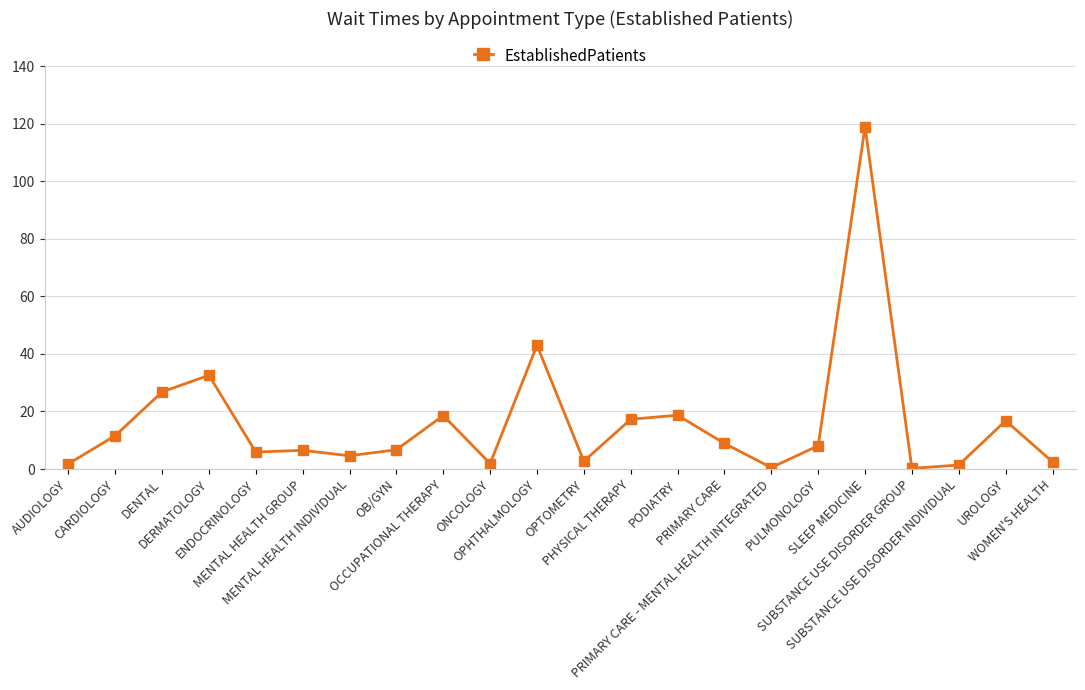

What is the sum of the values at PODIATRY and ONCOLOGY?

20.6